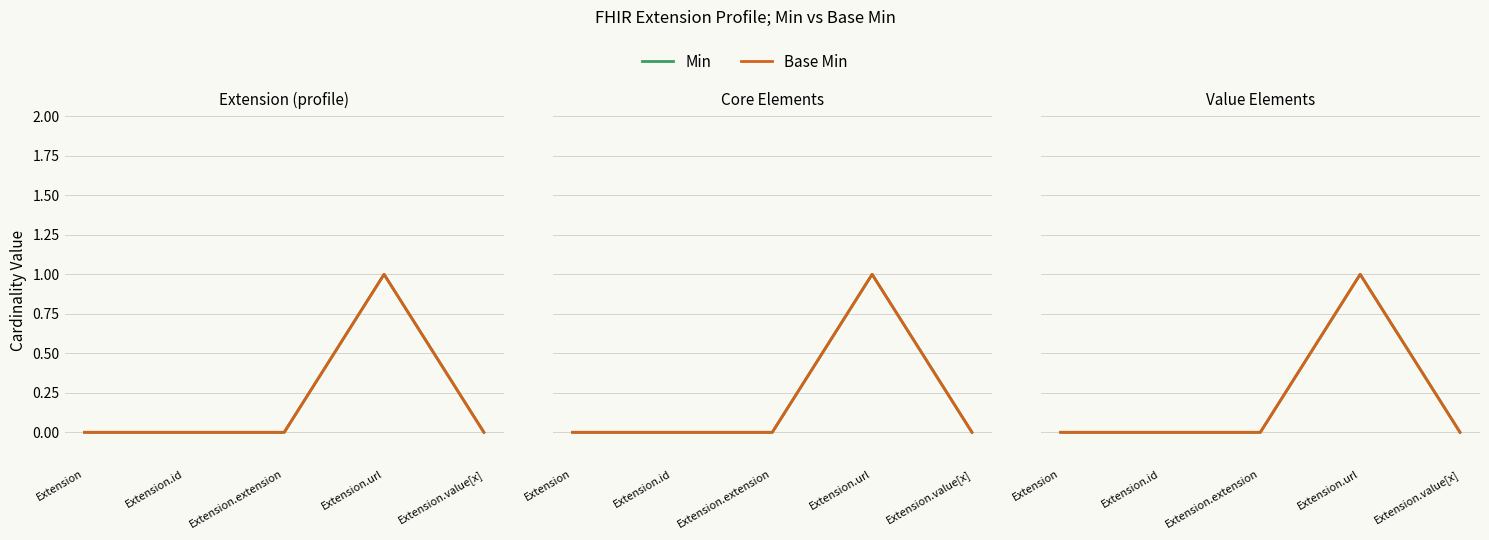

How many distinct data groups are displayed?

2